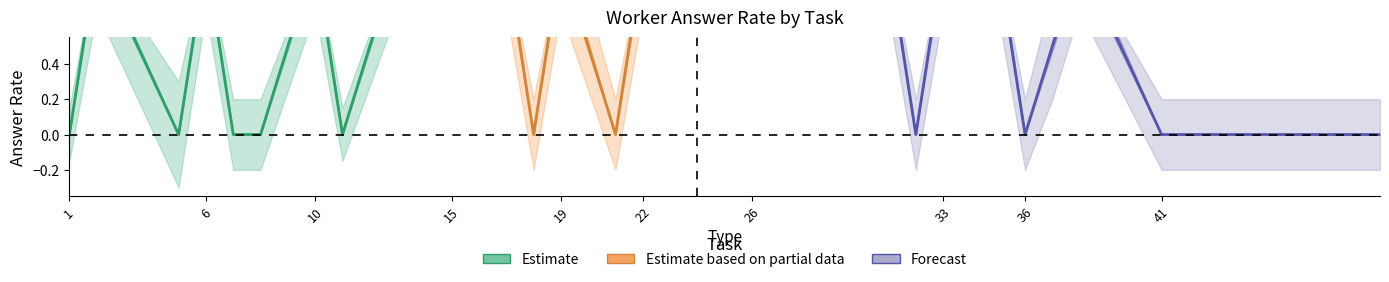

Is the value of lower_bound at 13 greater than the value of upper_bound at 21?

Yes